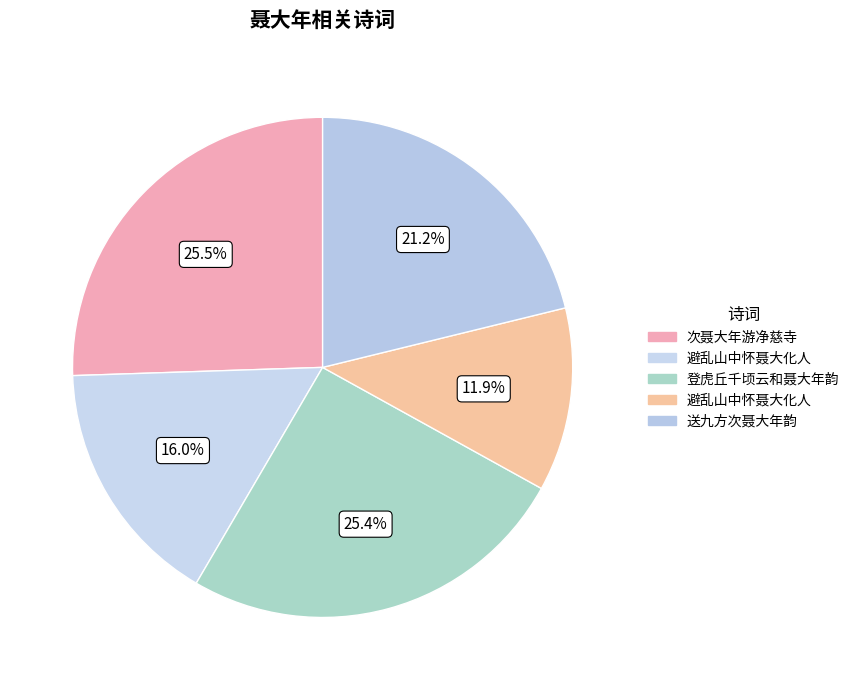

How many slices are in this pie chart?

5